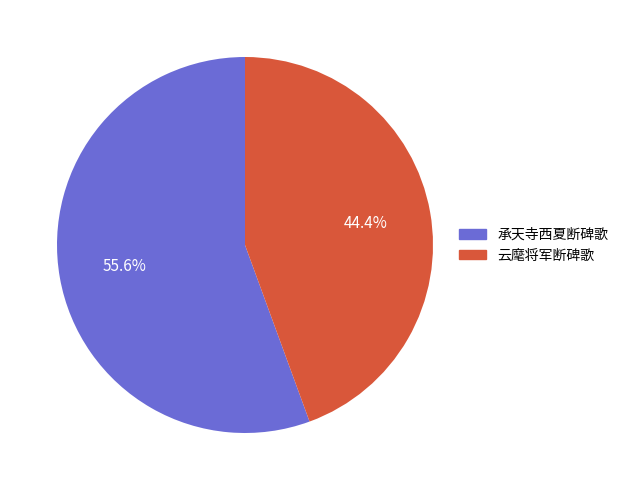

What is the total percentage of 承天寺西夏断碑歌 and 云麾将军断碑歌?

100.0%